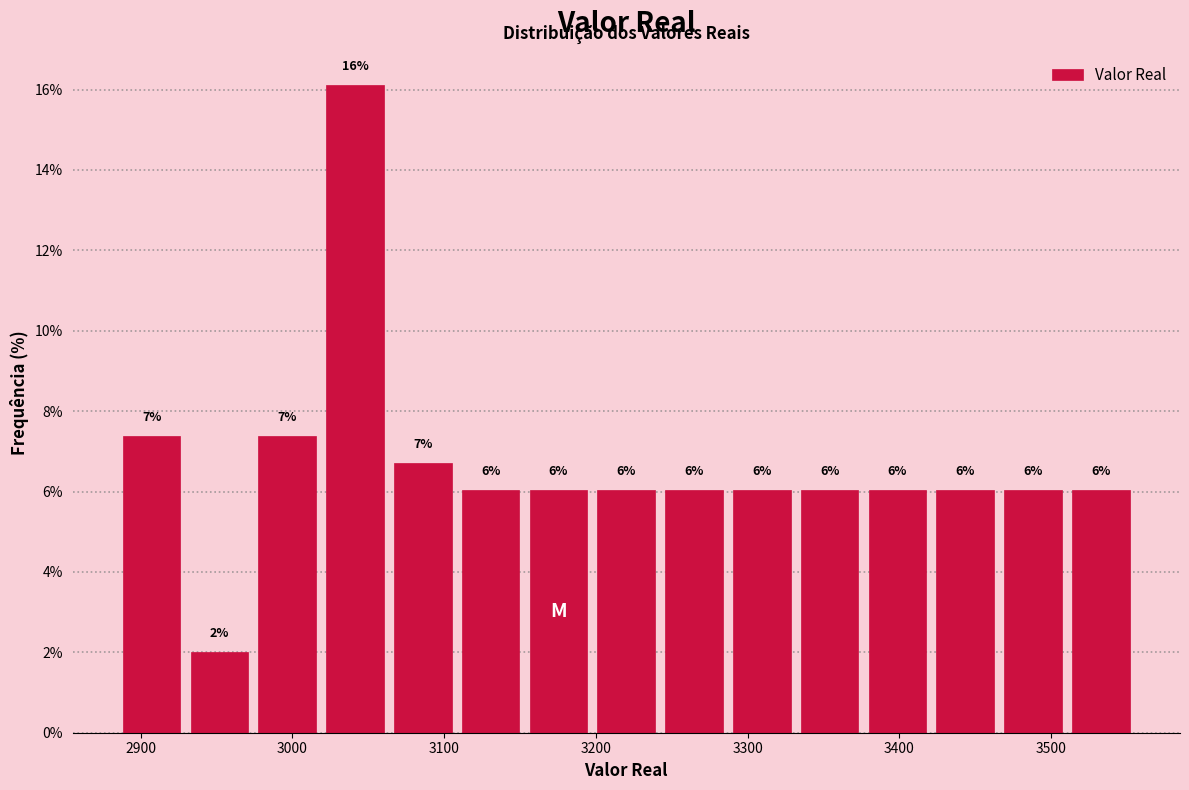

Over which range of the x-axis is the bar tallest?

3020 to 3060